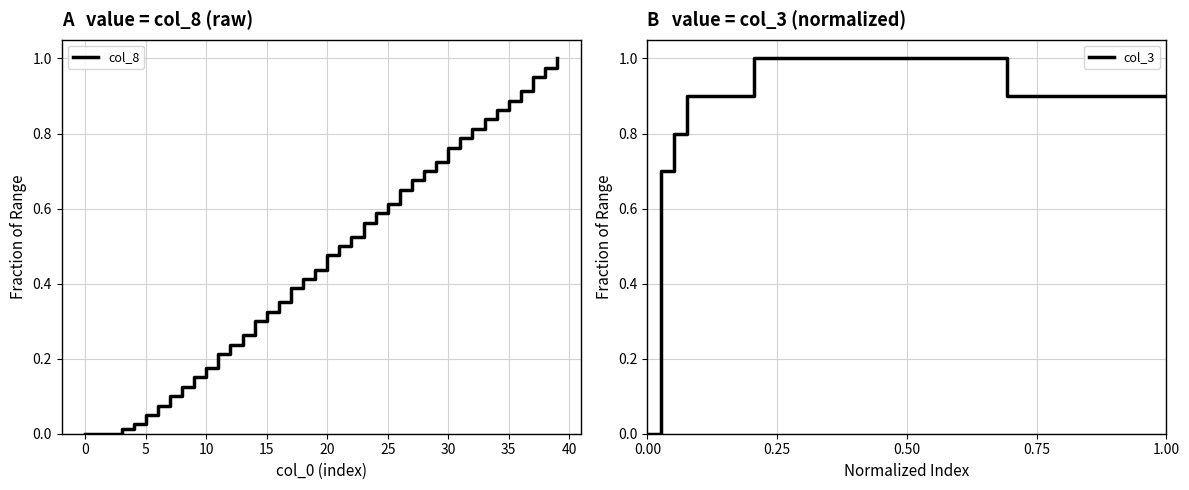

How many data points in col_3 are above 0?

39